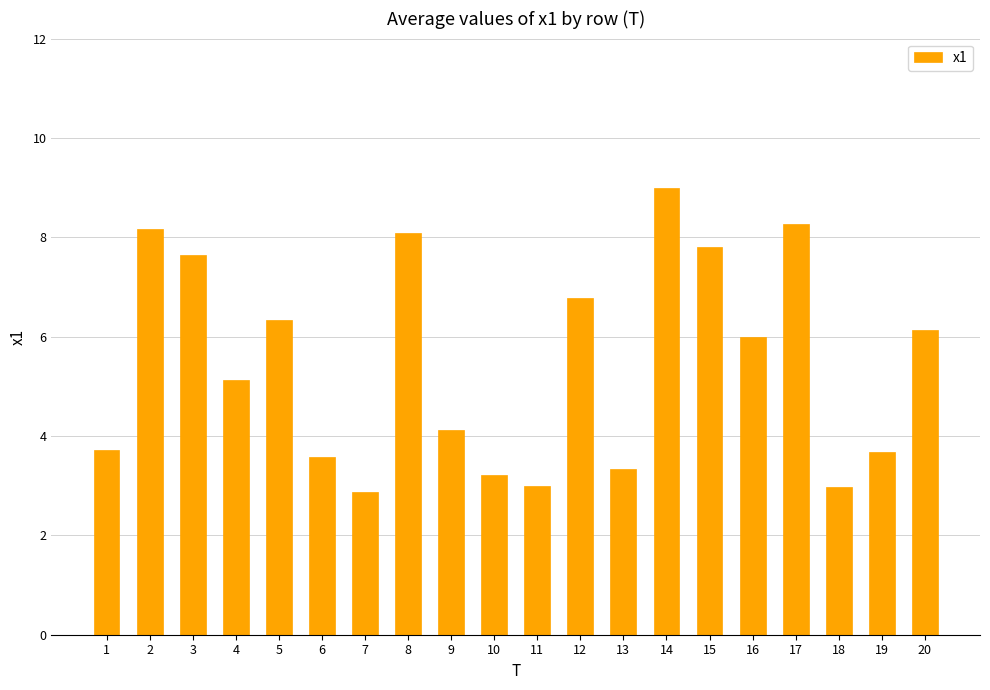

What is the change in value from 17 to 18?

-5.3